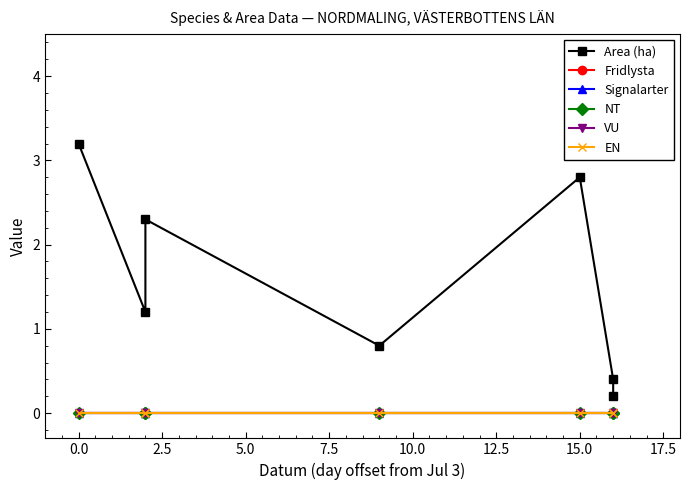

True or false: EN and Area (ha) cross at least once.

False